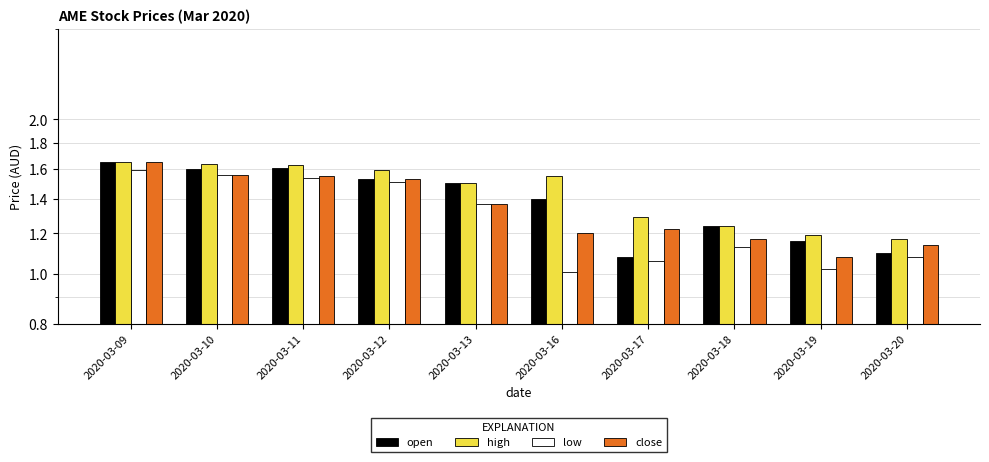

What is the difference between the maximum and minimum values in the high series?

0.5